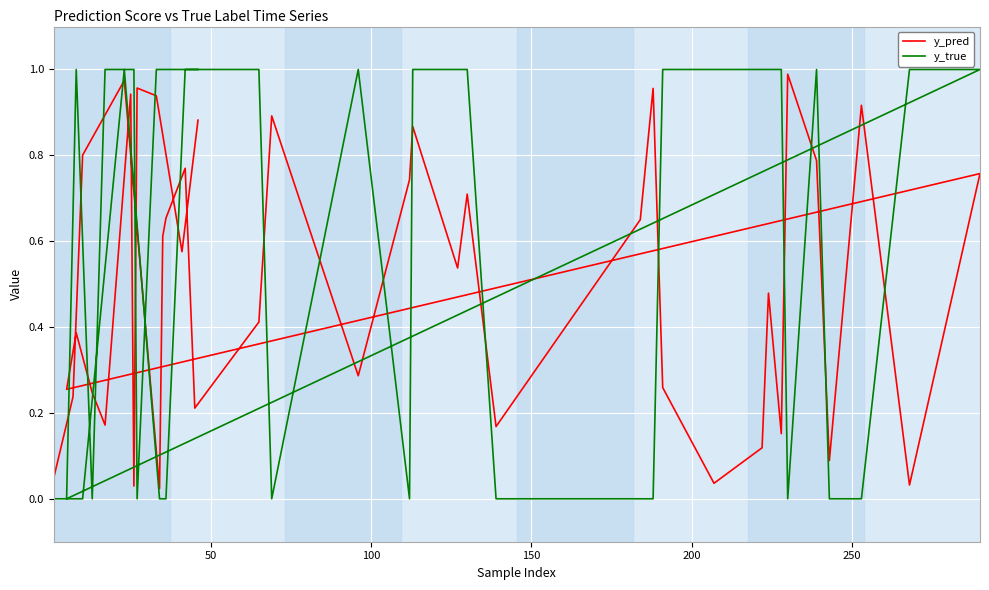

True or false: y_pred and y_true intersect in this chart.

True